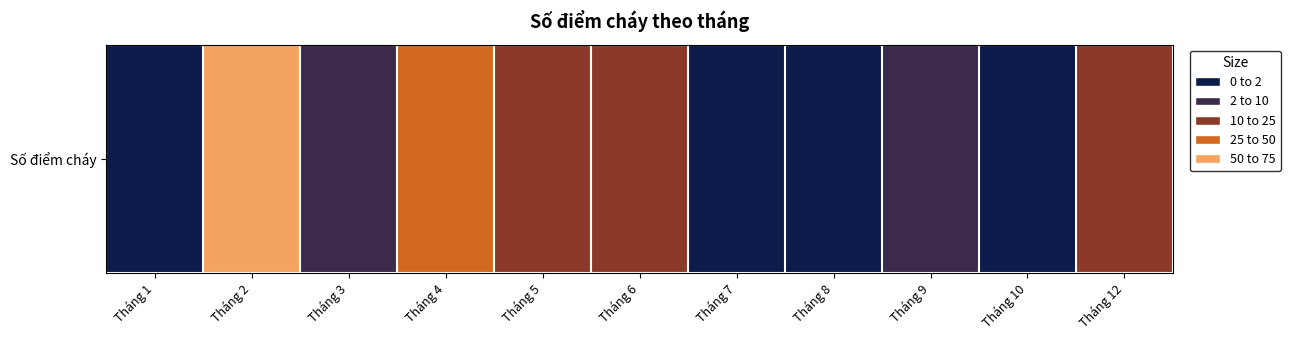

Count the number of data series in this chart.

1